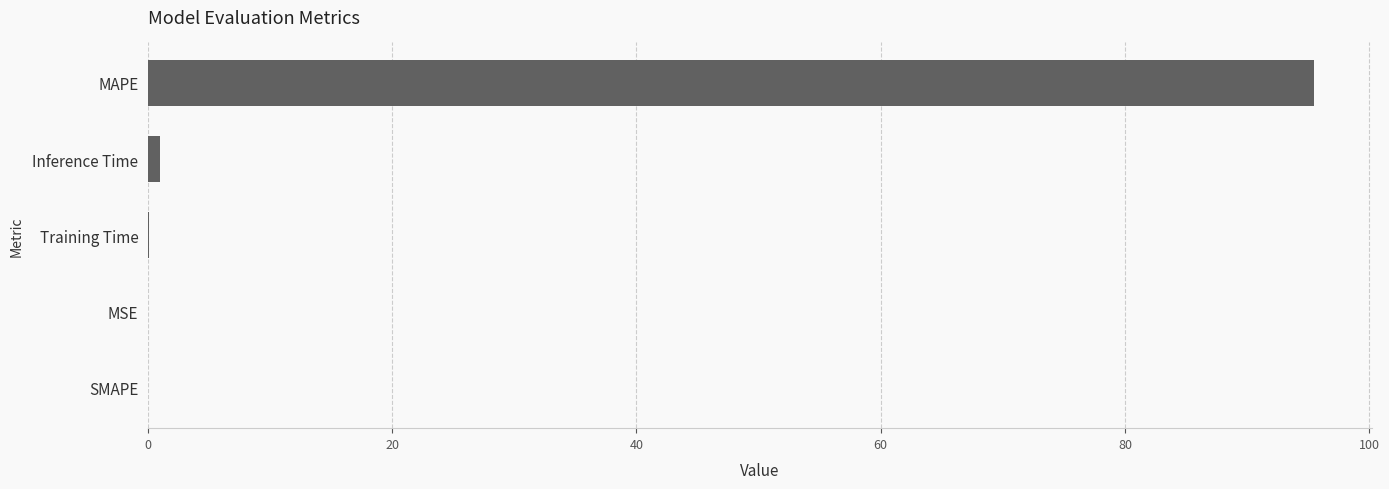

Are the bars grouped side by side (vs. stacked)?

No